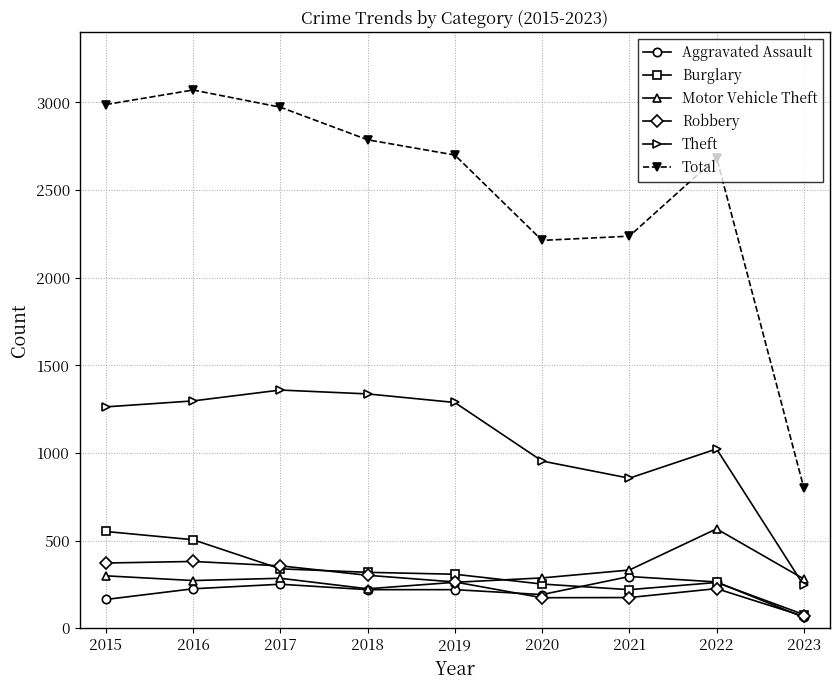

Where is the first local maximum for Total?

2016